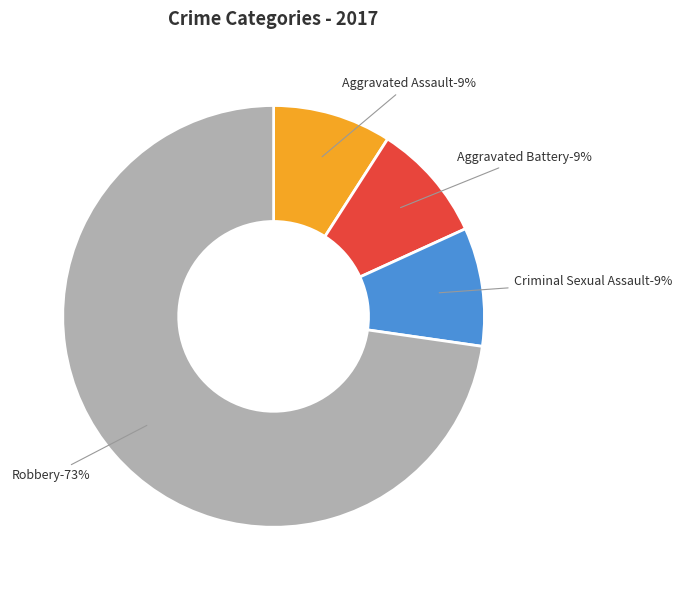

Rank the categories by value from highest to lowest.

Robbery, Aggravated Assault, Aggravated Battery, Criminal Sexual Assault